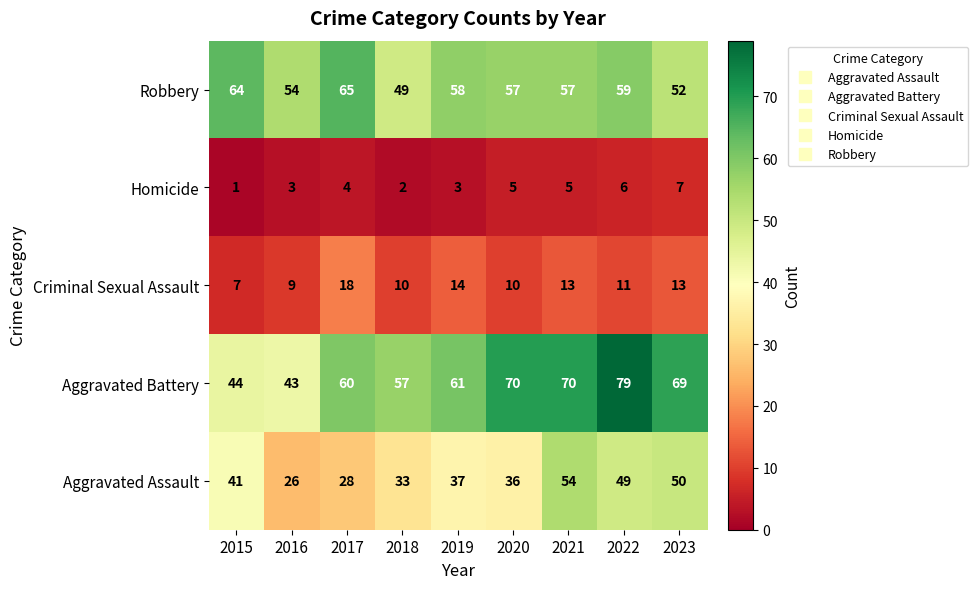

Is it true that Aggravated Assault equals 49 at 2022?

True